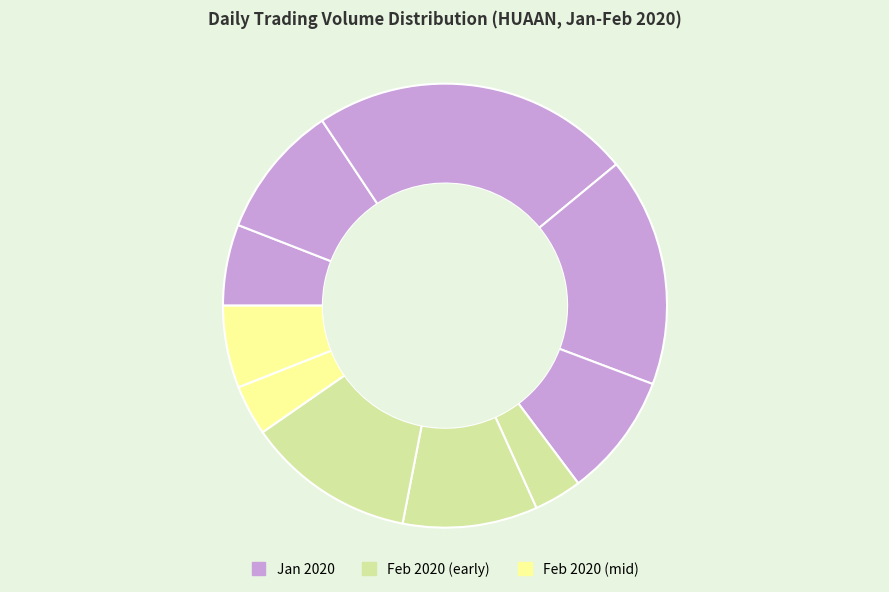

Rank the categories by value from lowest to highest.

2020-02-05, 2020-02-10, 2020-01-29, 2020-02-11, 2020-02-04, 2020-01-30, 2020-02-06, 2020-02-07, 2020-02-03, 2020-01-31